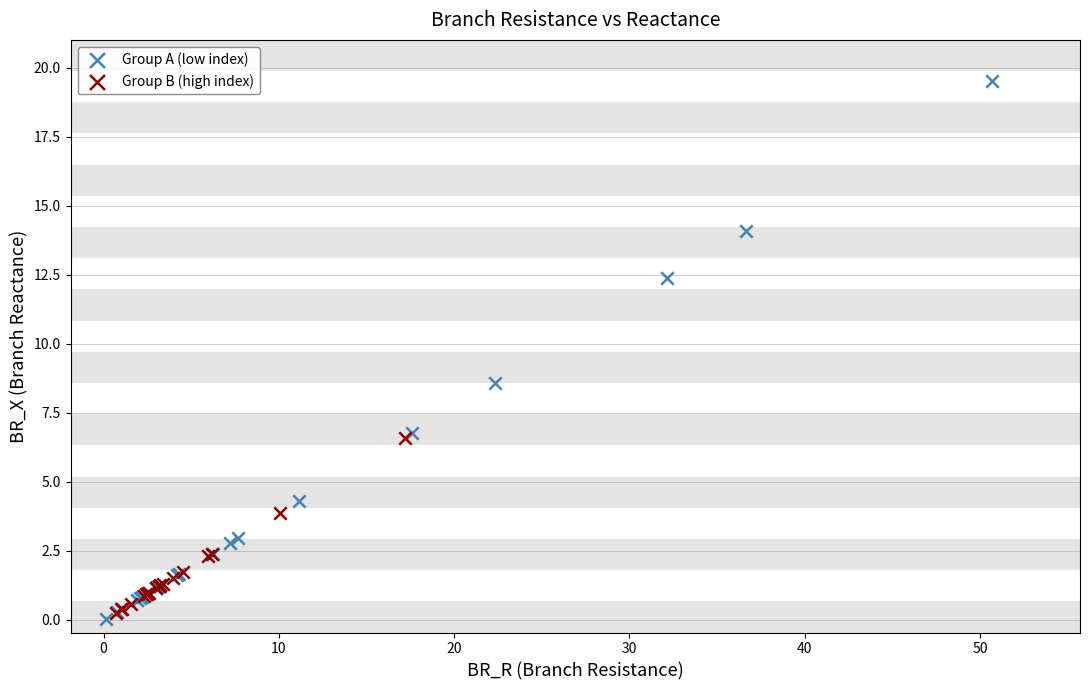

Which series reaches the maximum Y coordinate?

Group A (low index)